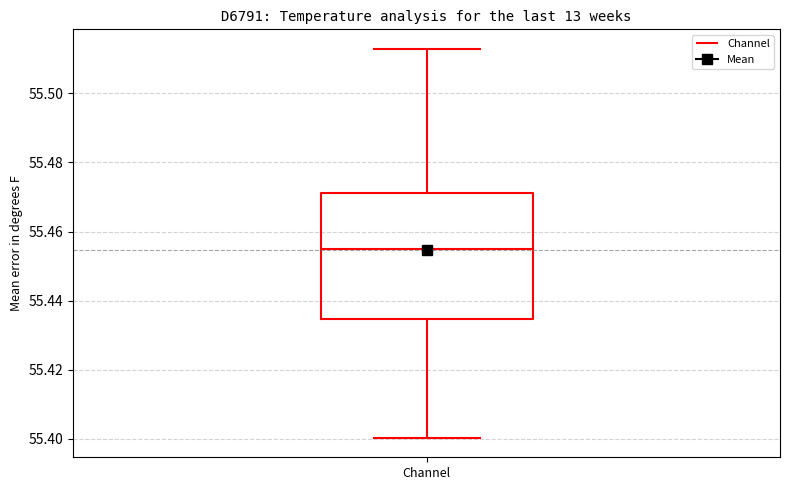

Read this box plot against the y-axis: the position of the median line, the range covered by the box, and the ends of both whiskers. The values are not printed on the chart, so give them approximately, as read against the axis.

median 55.454, box 55.434 to 55.472, whiskers 55.400 to 55.512